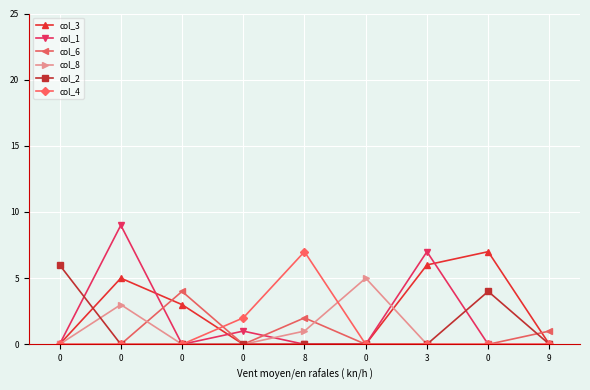

True or false: col_3 and col_1 cross at least once.

True